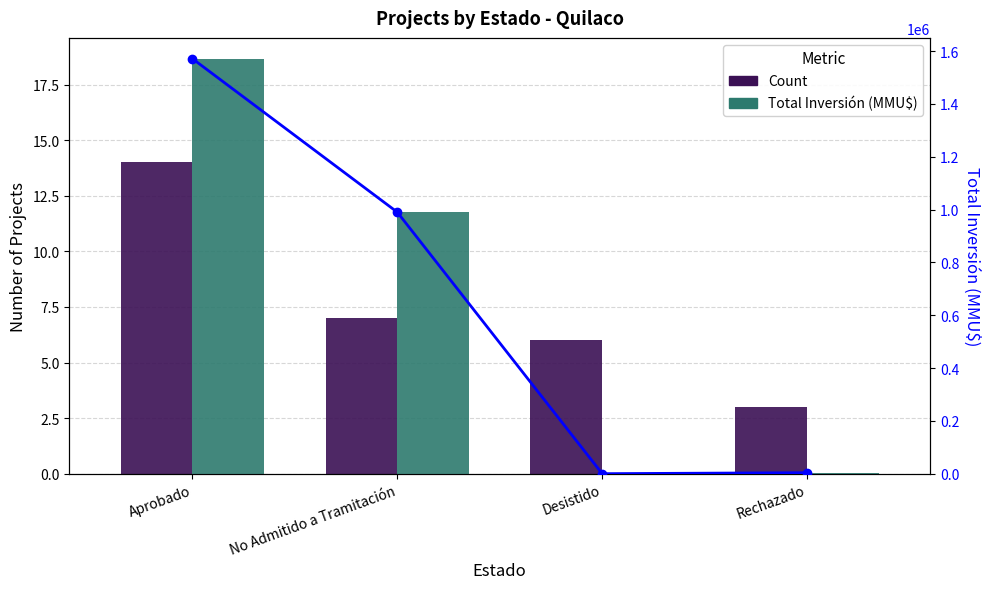

Count the number of categories in the chart.

4